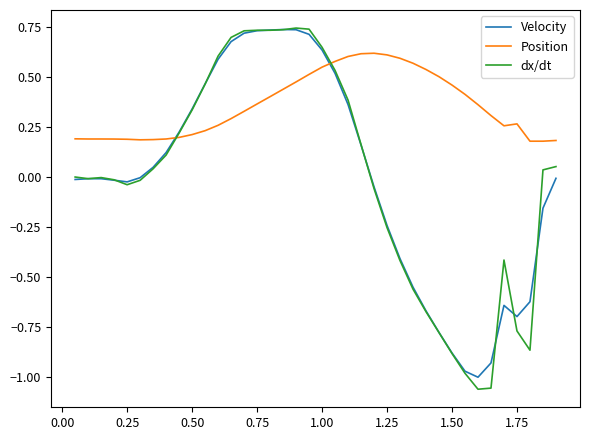

How many times do Velocity and Position cross each other?

2